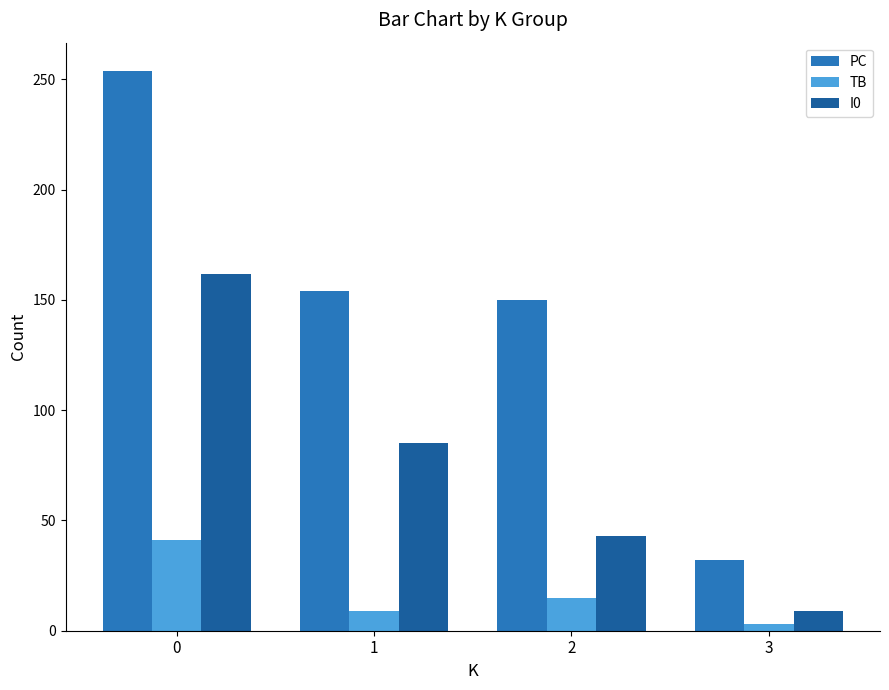

How many groups of bars are there?

4